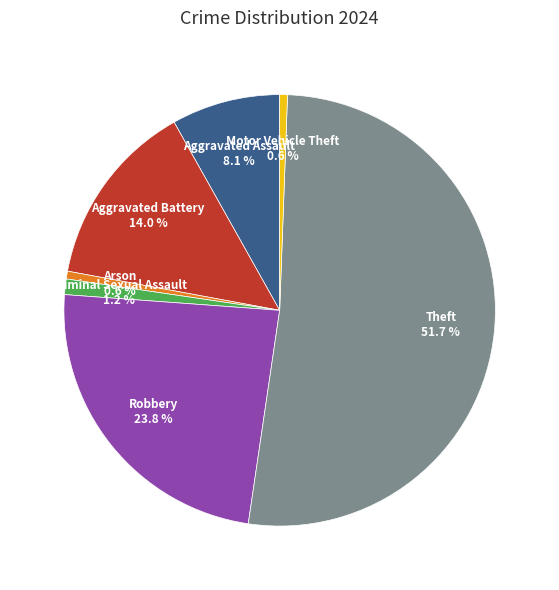

How many segments does this pie chart have?

7